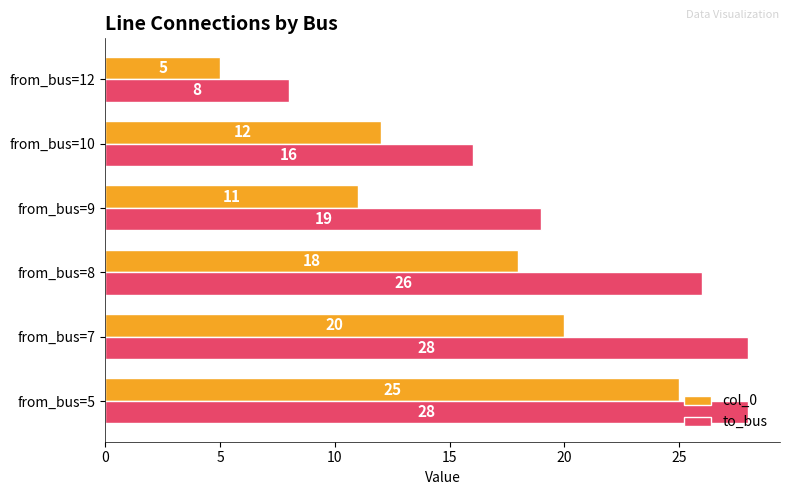

What is the total value across all series at from_bus=5?

53